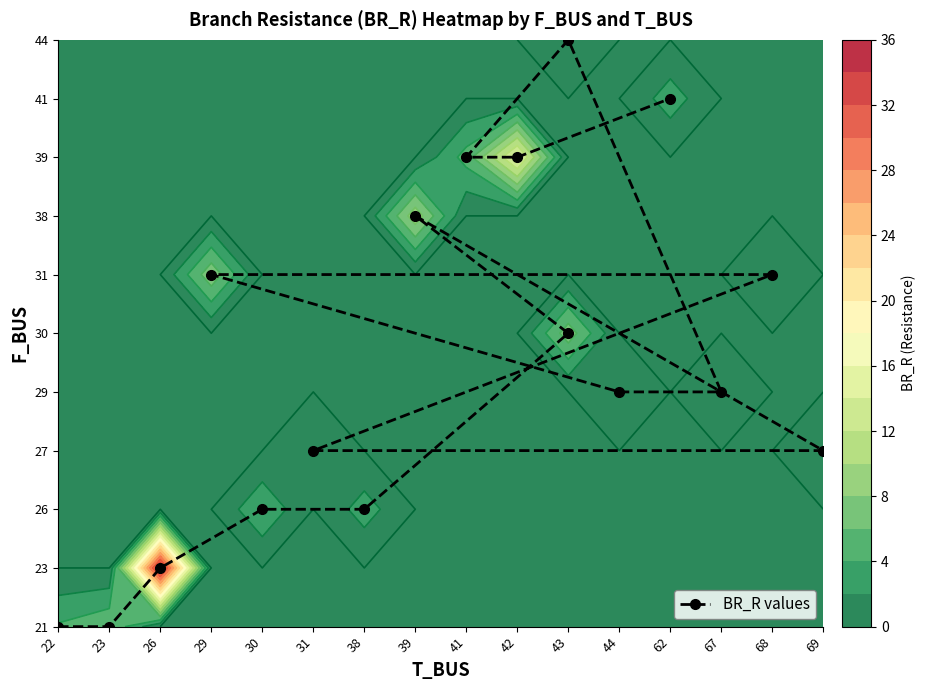

How many values are between 2 and 7?

10